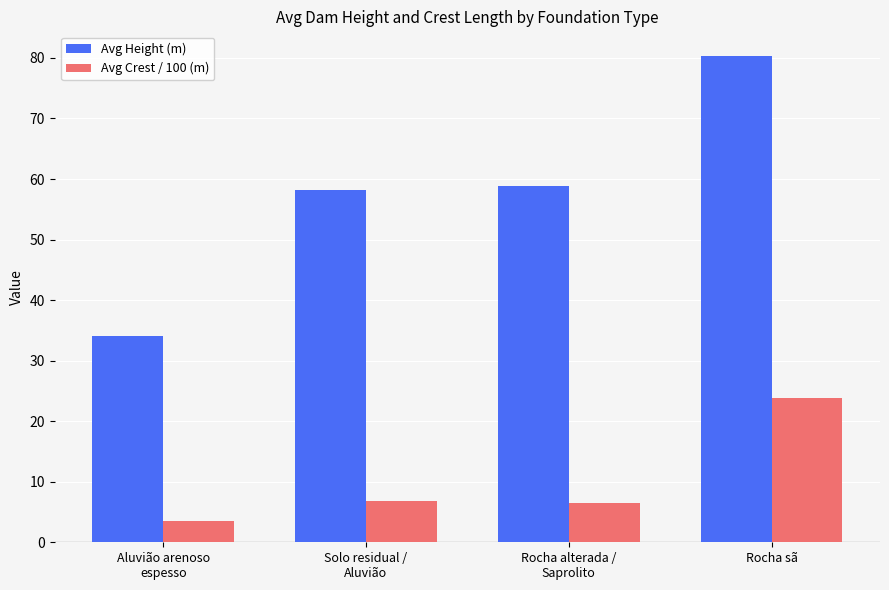

Which category has the highest value in the Avg Crest / 100 (m) series?

Rocha sã